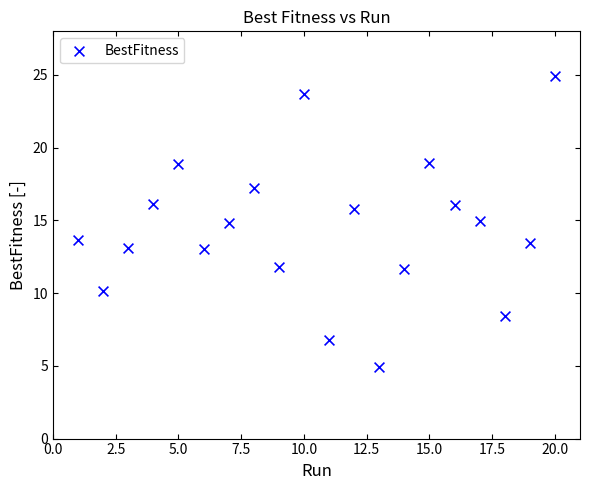

What is the range of Y values (max minus min)?

20.0